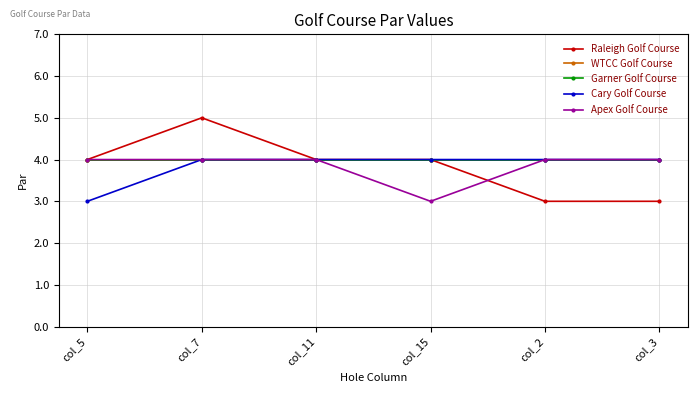

Which has a higher value, col_3 or col_7?

col_7